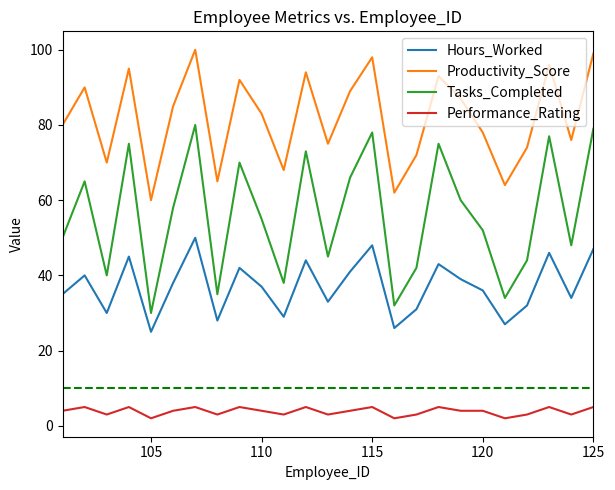

Is this an area chart (filled region under the line)?

No